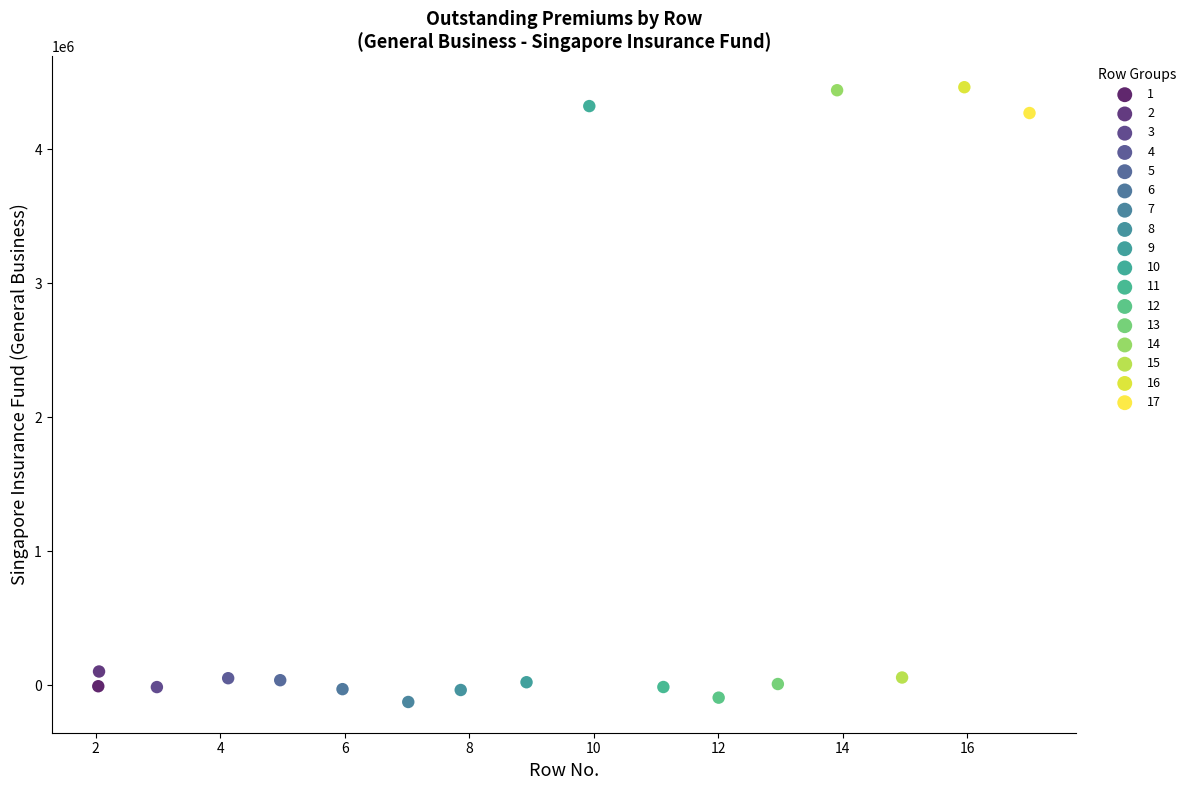

What are all the series names shown in the legend?

1, 2, 3, 4, 5, 6, 7, 8, 9, 10, 11, 12, 13, 14, 15, 16, 17